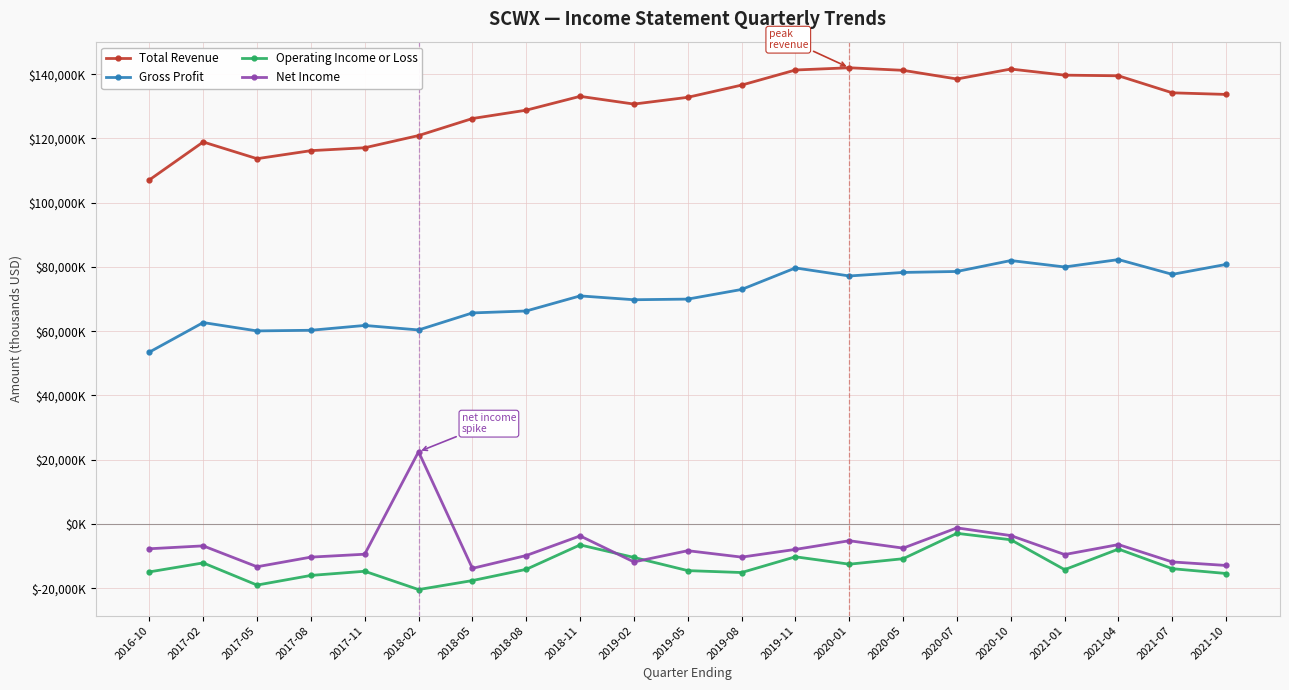

What are all the series names shown in the legend?

Total Revenue, Gross Profit, Operating Income or Loss, Net Income